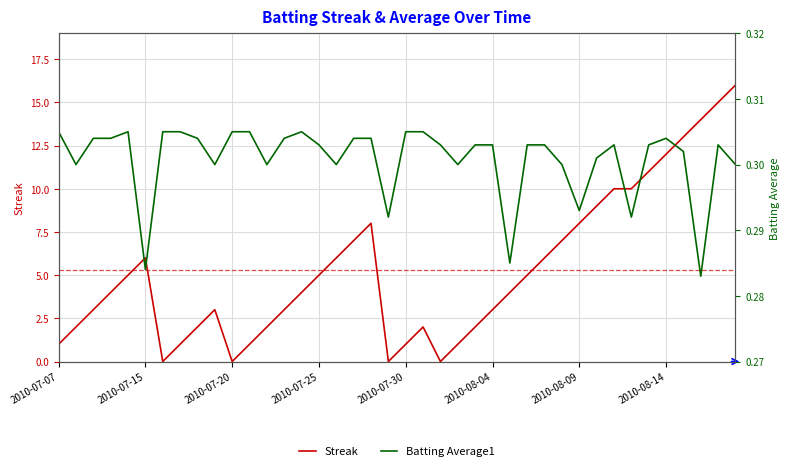

What is the average value of the Batting Average1 series?

0.3